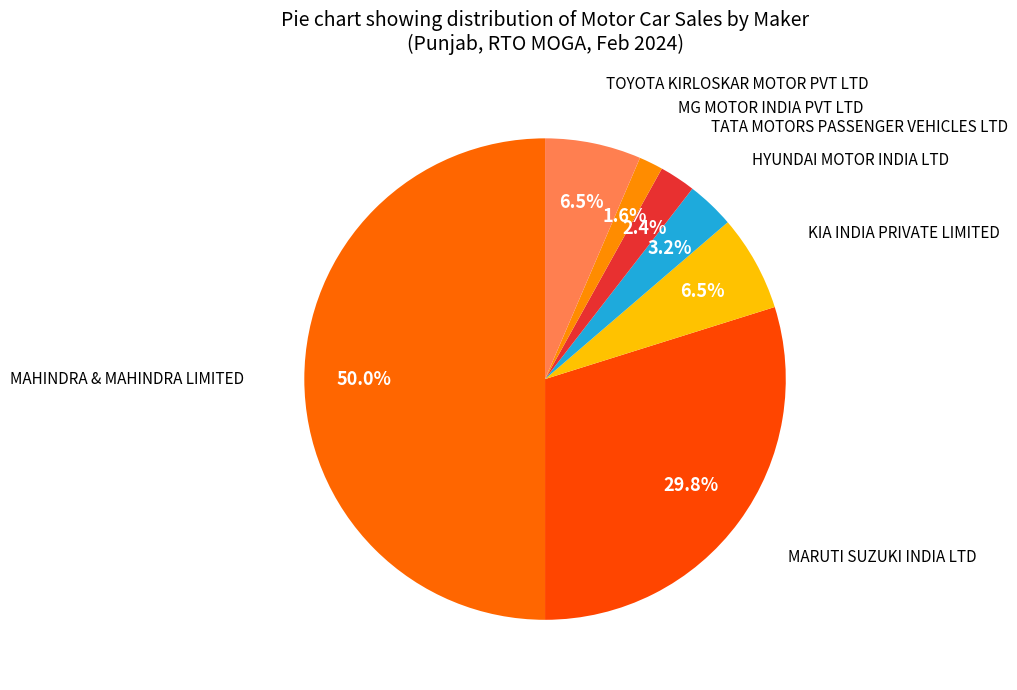

To the nearest percent, what is the combined percentage of MG MOTOR INDIA PVT LTD and TOYOTA KIRLOSKAR MOTOR PVT LTD?

8%